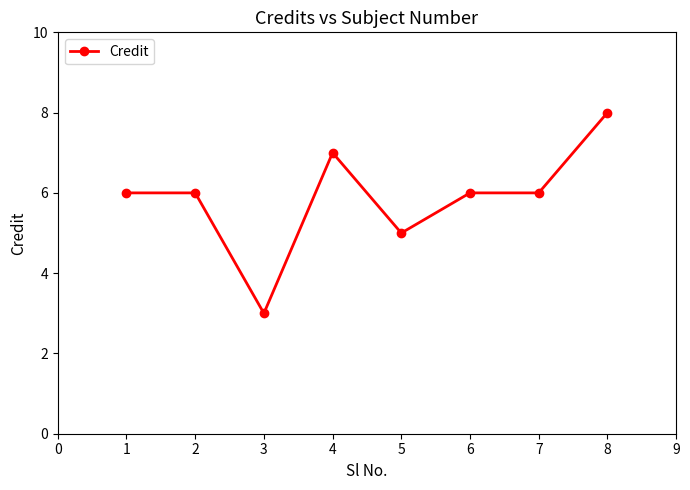

What is the difference between the second highest and second lowest values?

2